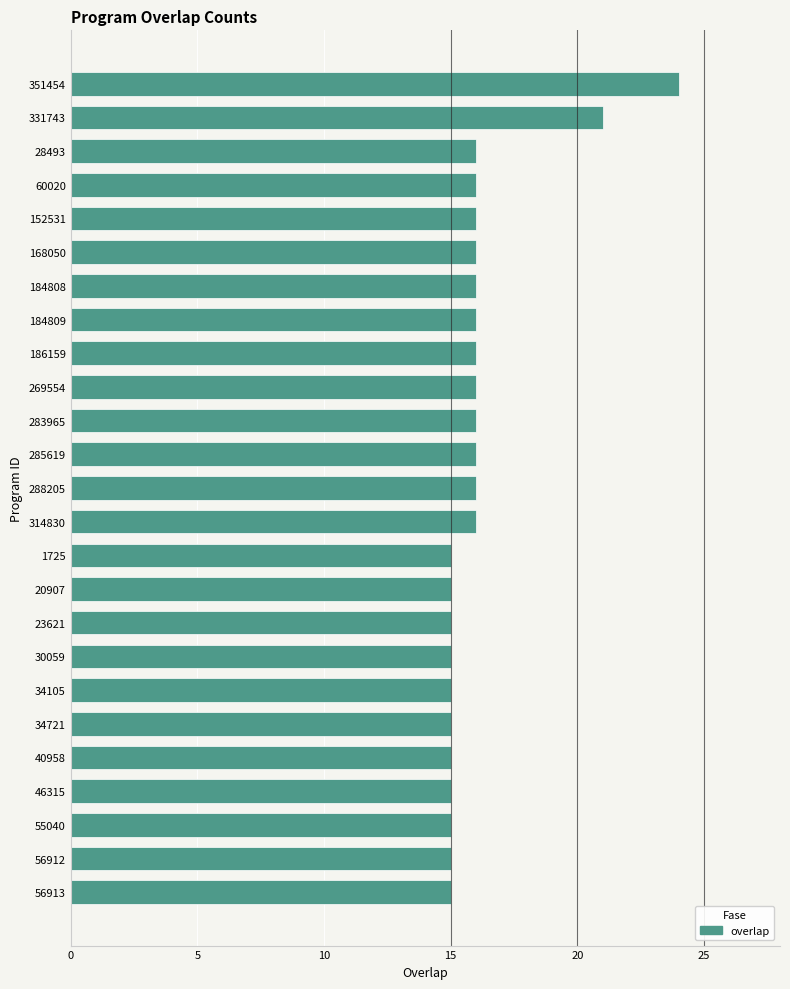

Reading bottom to top, list all the values displayed in this chart.

15	15	15	15	15	15	15	15	15	15	15	16	16	16	16	16	16	16	16	16	16	16	16	21	24